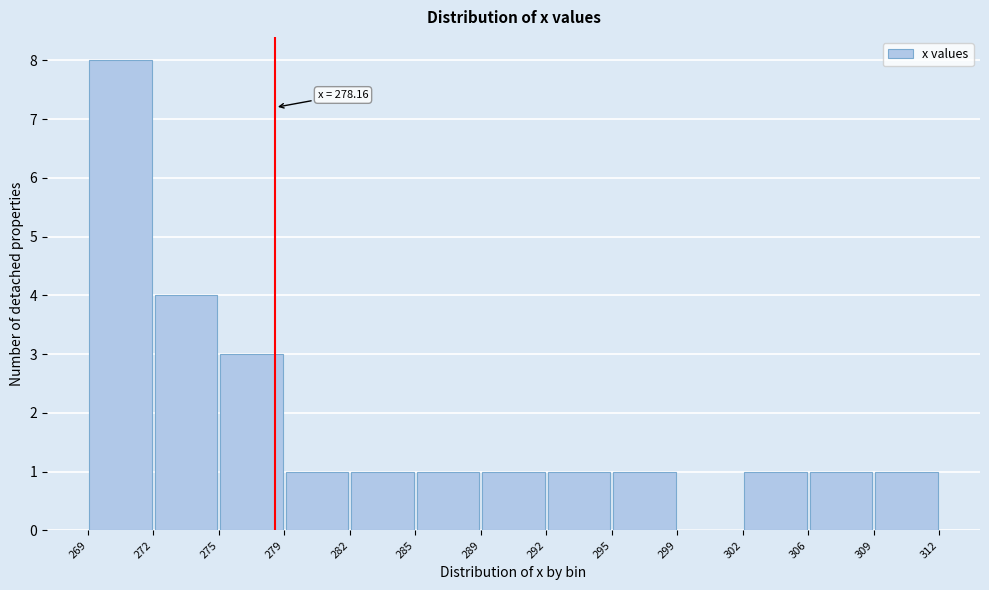

Over which range of the x-axis is the bar tallest?

269 to 272